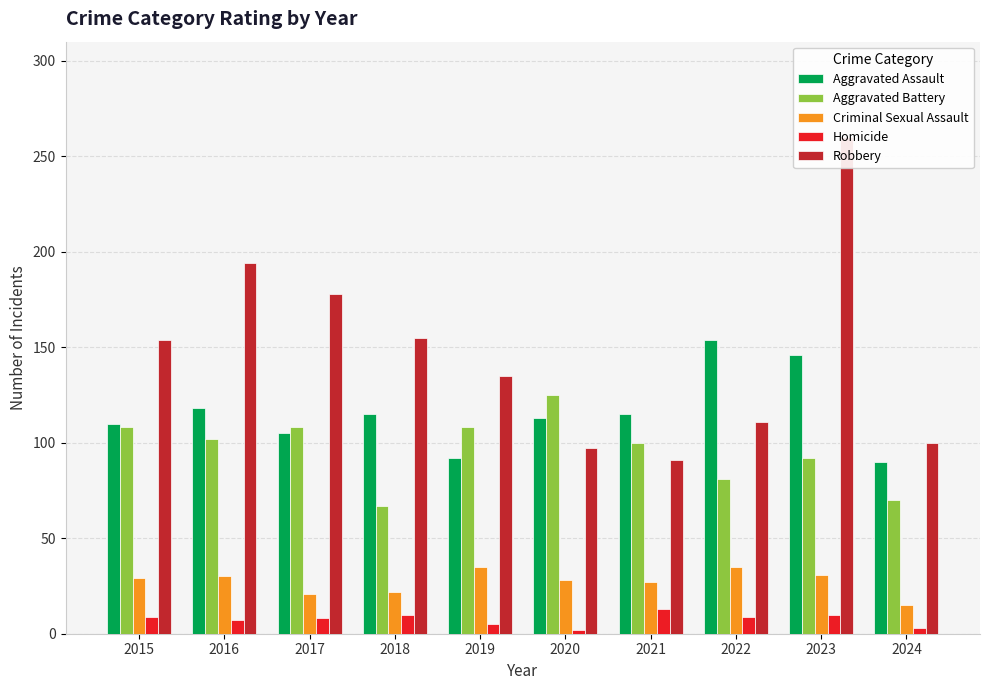

At which category is the sum across all series the highest?

2023